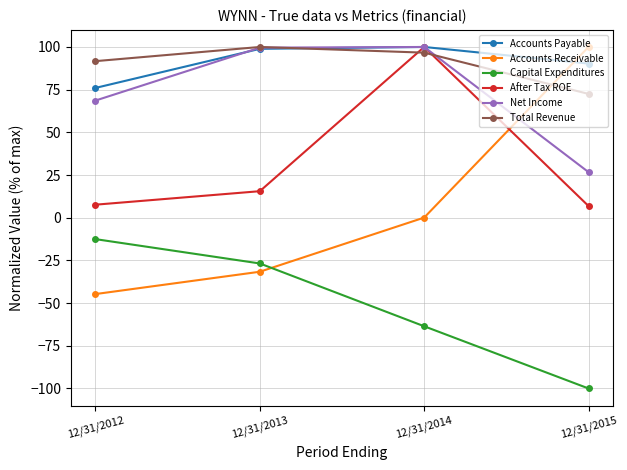

Between 12/31/2013 and 12/31/2015, which series saw the biggest shift?

Accounts Receivable